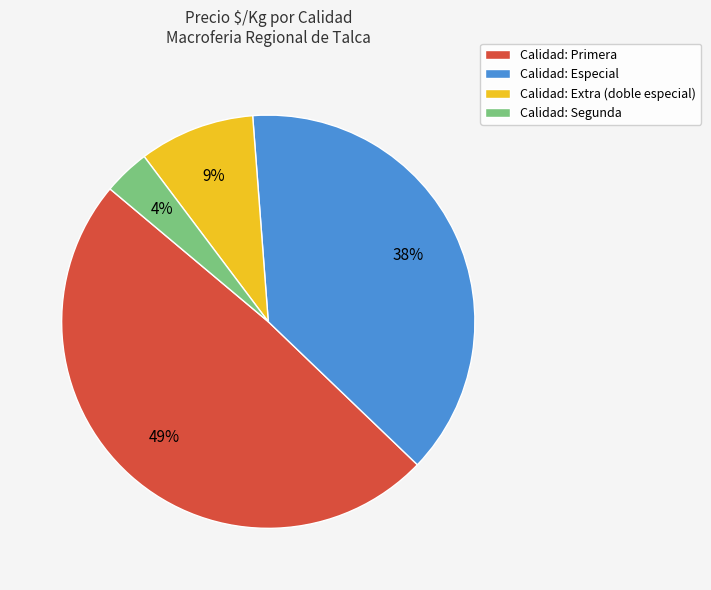

What is the smallest slice in the pie chart?

Calidad: Segunda